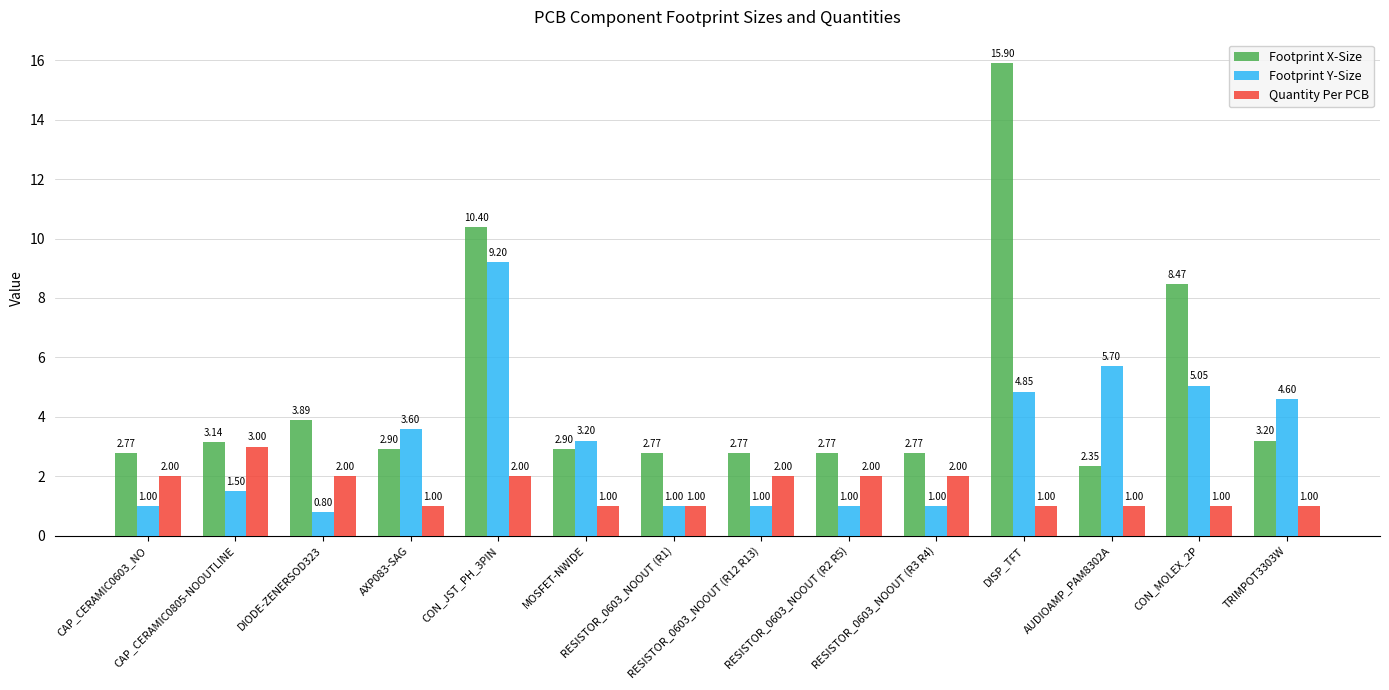

Rank the series by their maximum value, from lowest to highest.

Quantity Per PCB, Footprint Y-Size, Footprint X-Size